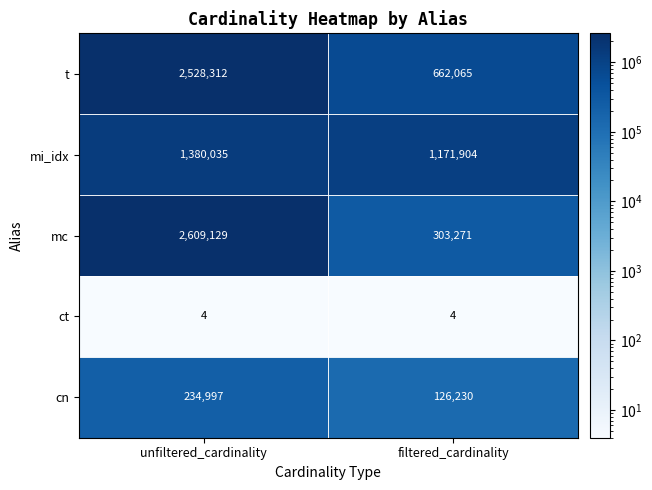

What is the total value across all series at filtered_cardinality?

2263474